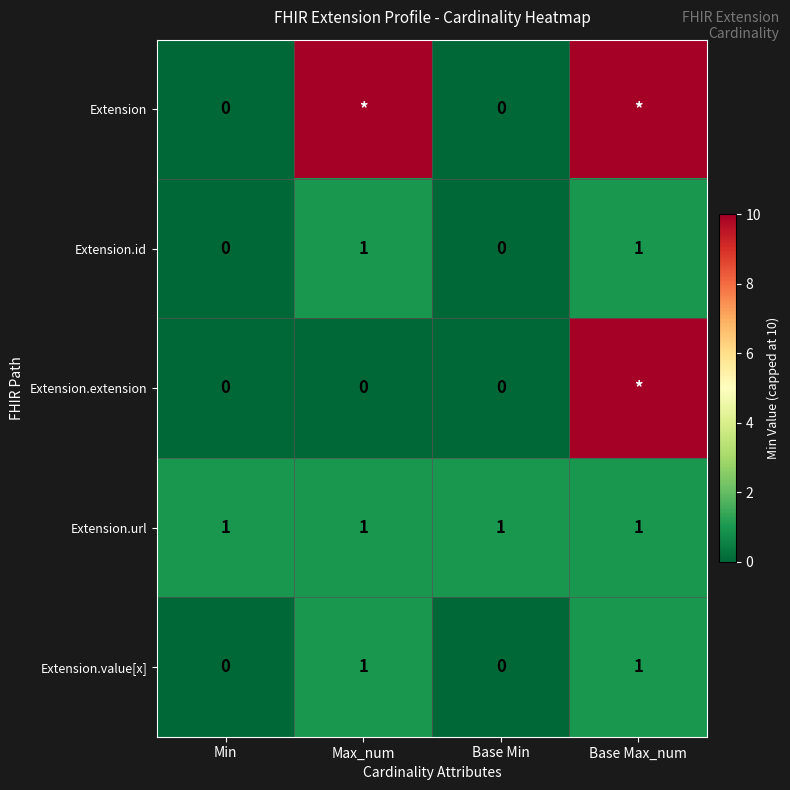

What is the average value of the Extension.url series?

1